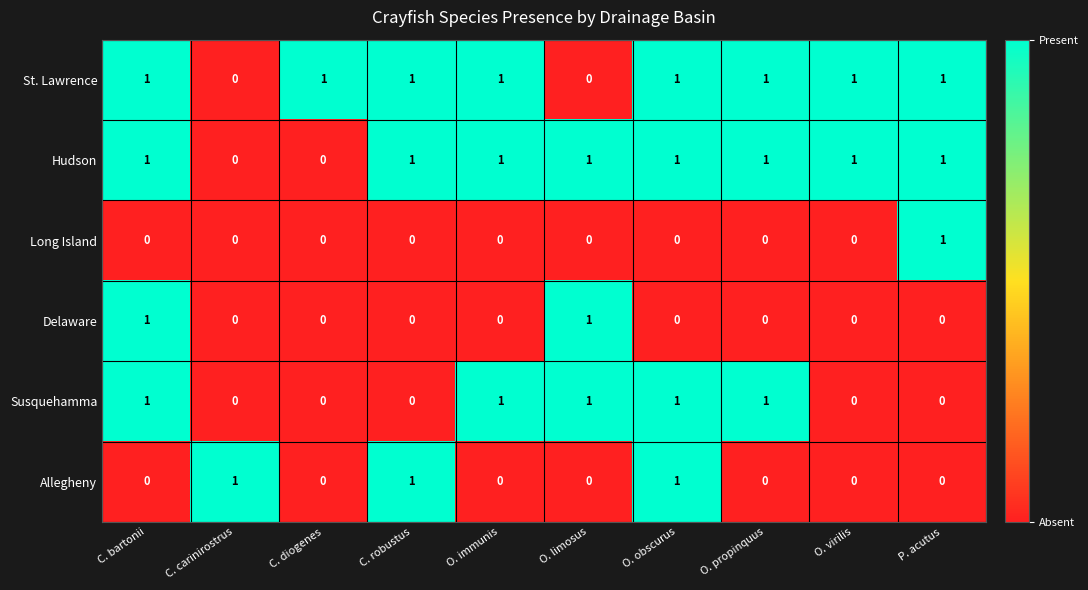

What is the total value across all series at C. robustus?

3